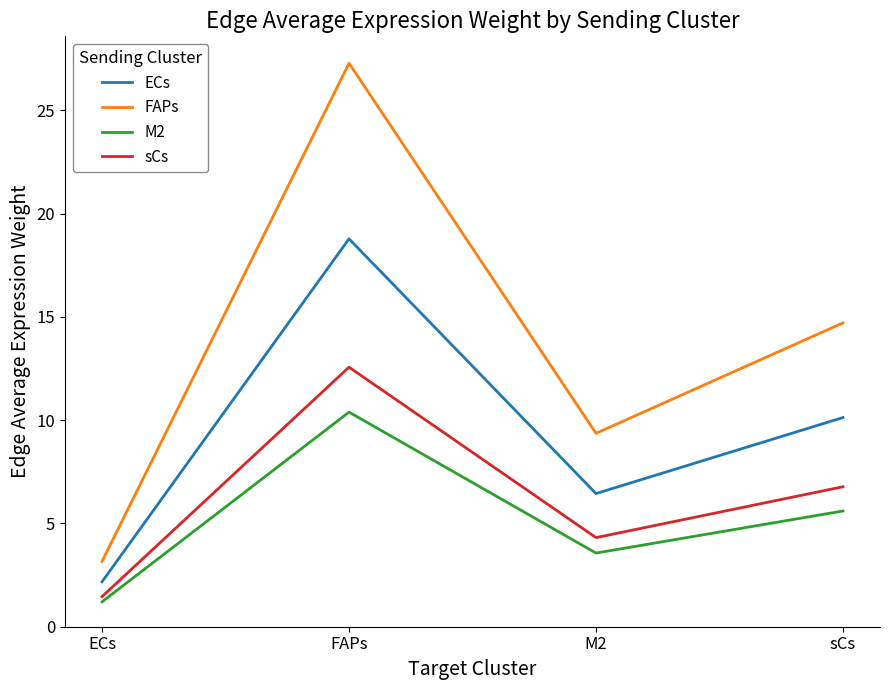

What is the highest value of the sCs series?

12.6